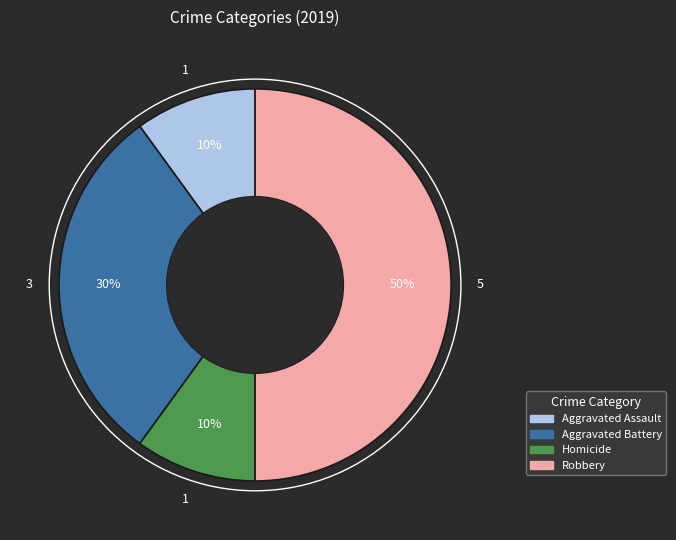

To the nearest percent, what is the average slice percentage?

25%